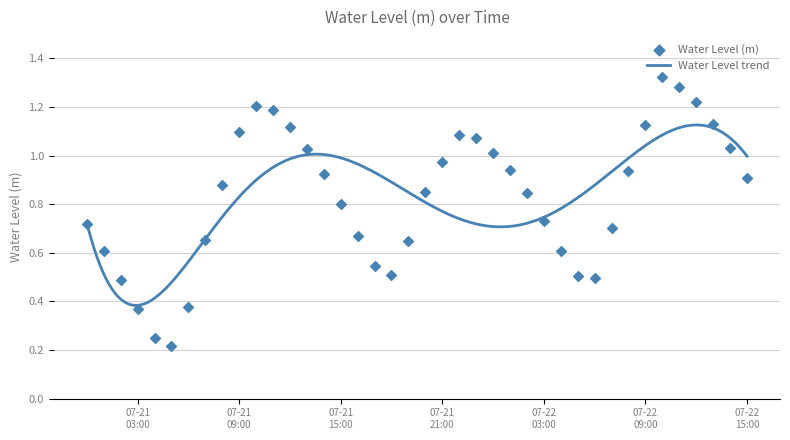

What is the change in value from 2023-07-21 18:00:00 to 2023-07-21 19:00:00?

+0.1